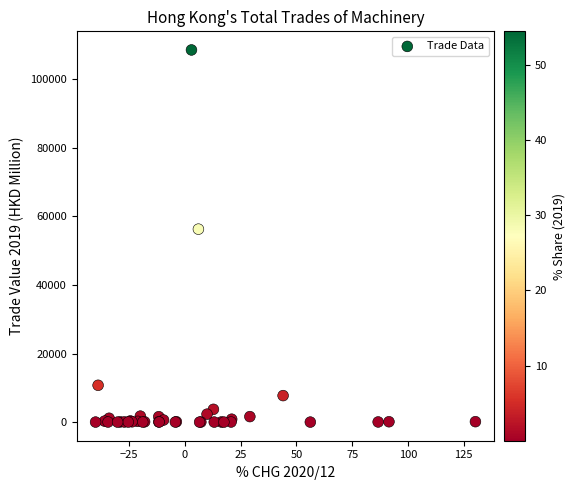

What Y value in the scatter plot is closest to 54230?

56232.2